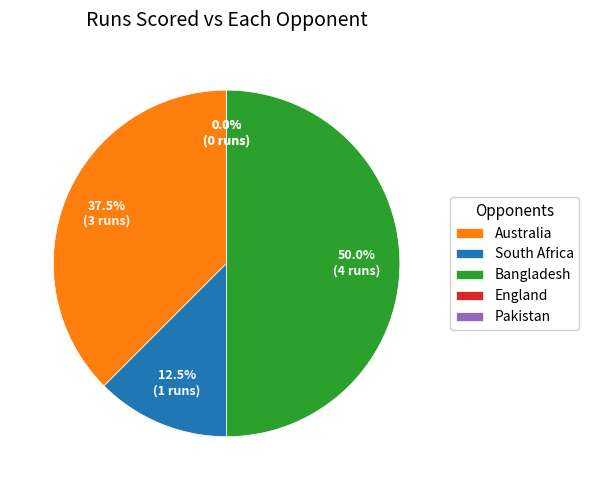

Which slice is the smallest?

England